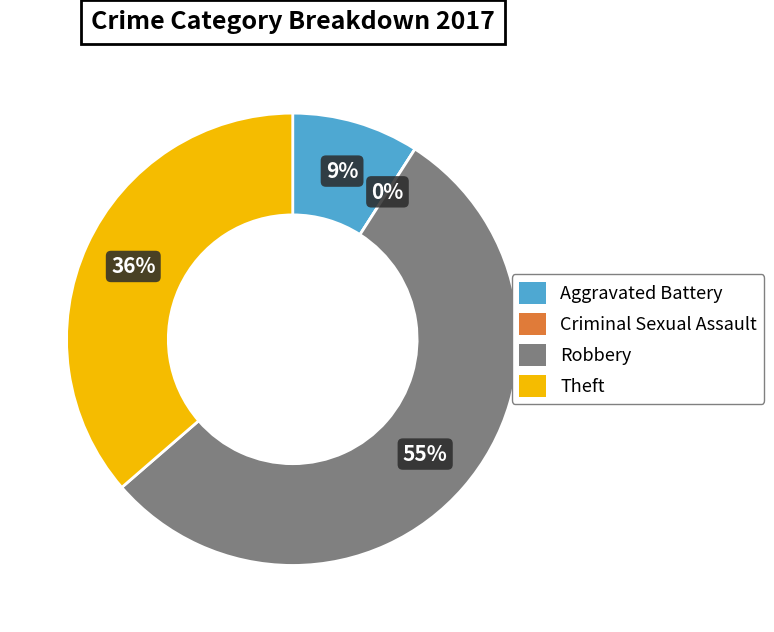

Which slice is the smallest?

Criminal Sexual Assault